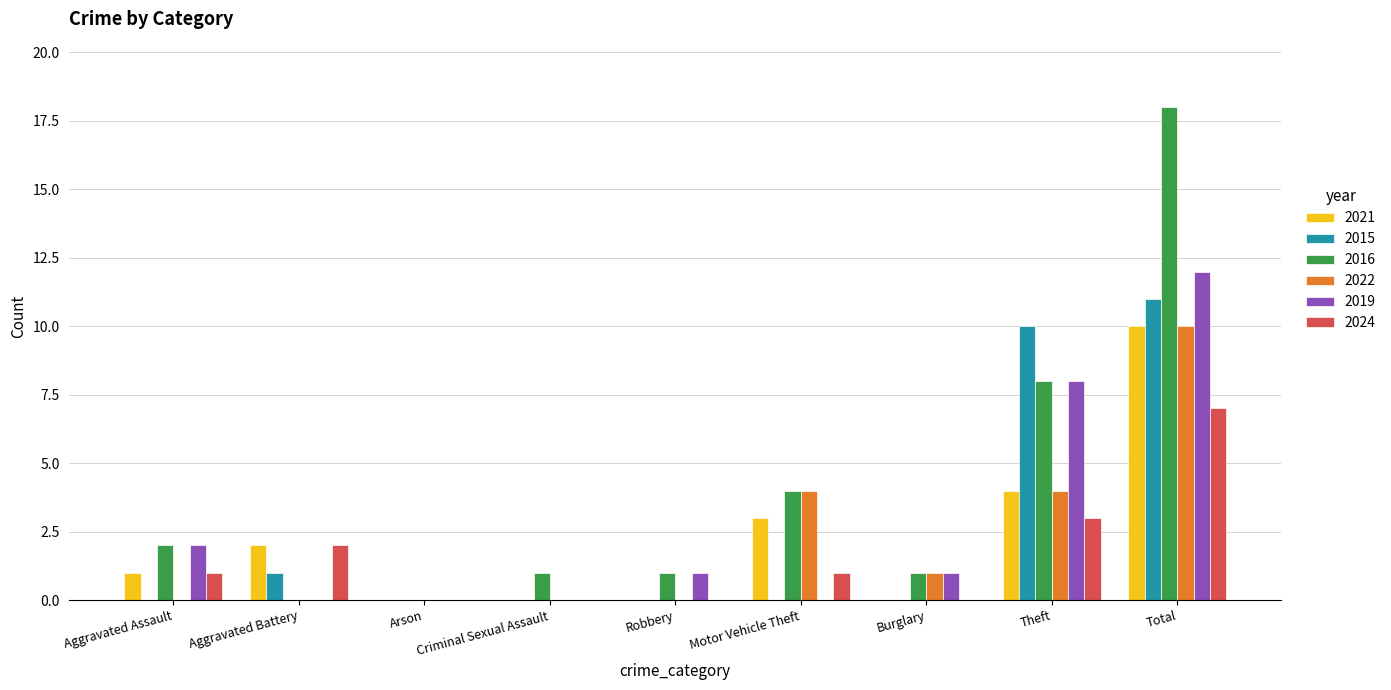

What is the sum of all 2016 values?

35